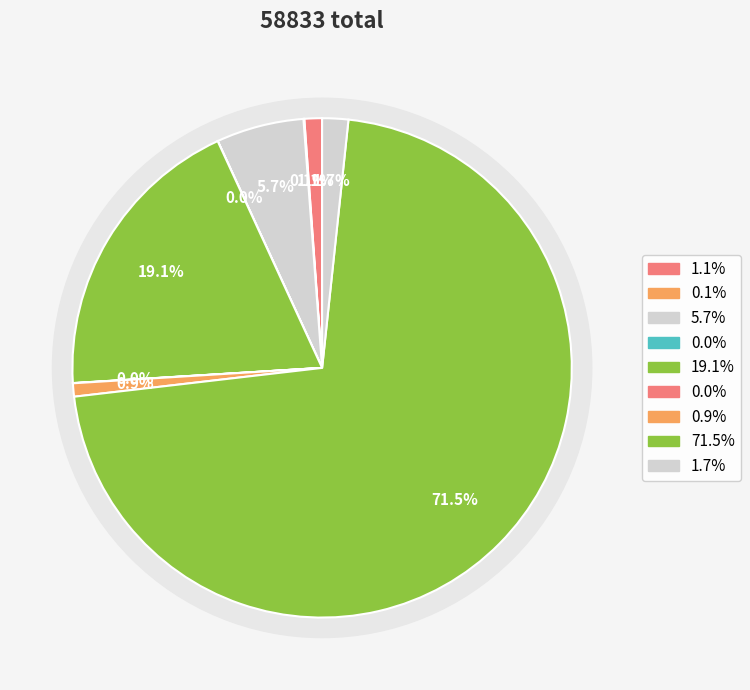

True or false: chen-tao-80-70 accounts for 11% of the total.

False